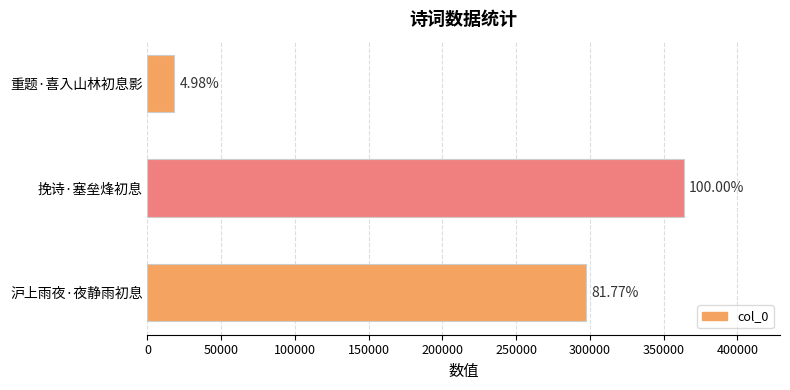

Does the chart contain any negative values?

No